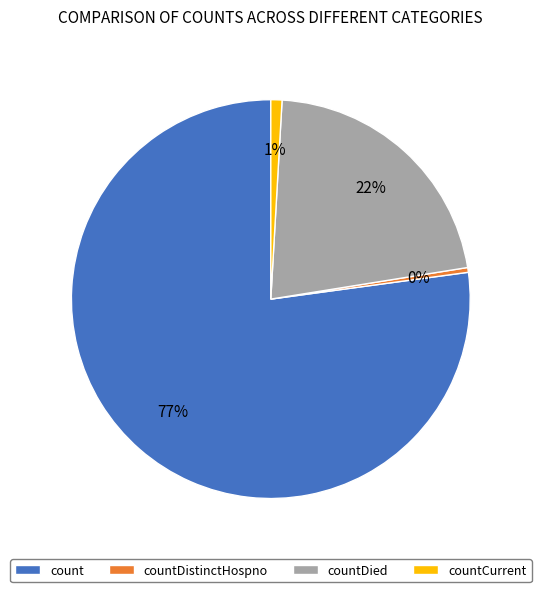

Which slice is the smallest?

countDistinctHospno